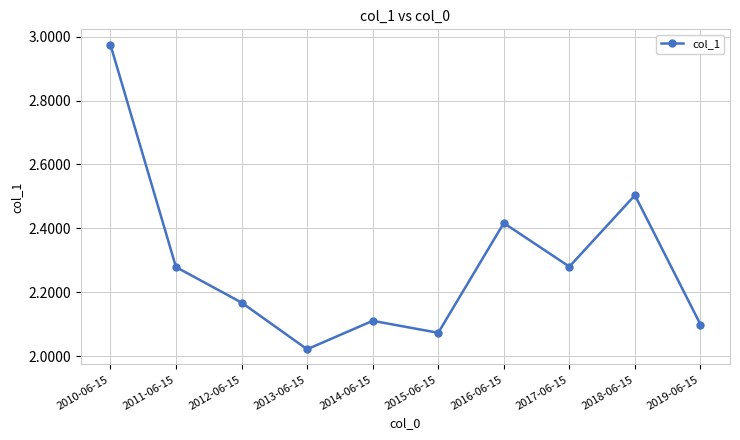

Is it true that the value at 2016-06-15 is 1.4?

False